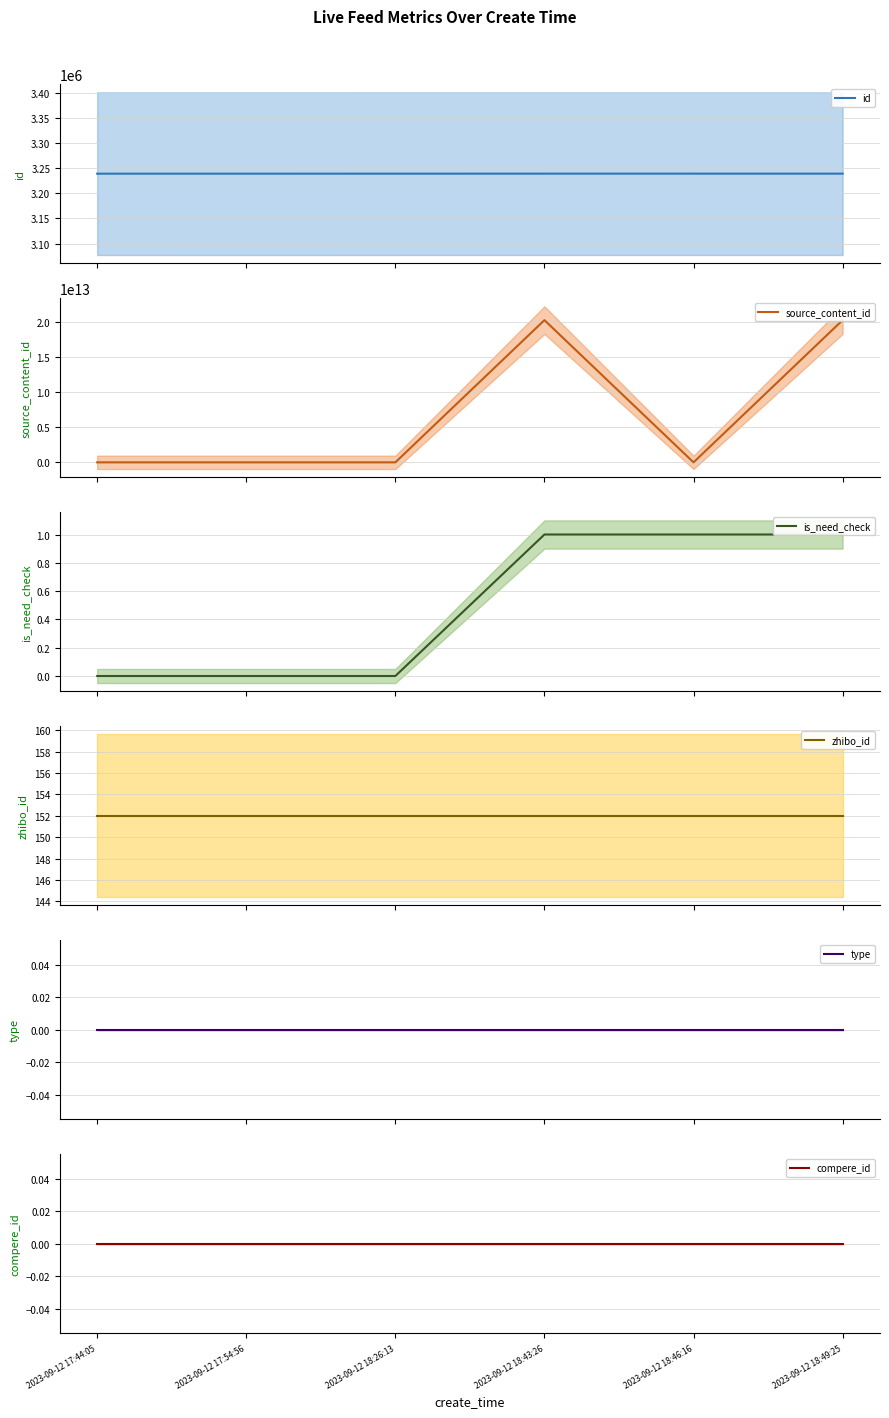

Reading right to left, transcribe all the data shown in this chart.

id: 2023-09-12 18:49:25=3239085	2023-09-12 18:46:16=3239082	2023-09-12 18:43:26=3239079	2023-09-12 18:26:13=3239052	2023-09-12 17:54:56=3239025	2023-09-12 17:44:05=3239011
source_content_id: 2023-09-12 18:49:25=20230912185025	2023-09-12 18:46:16=0	2023-09-12 18:43:26=20230912184342	2023-09-12 18:26:13=0	2023-09-12 17:54:56=0	2023-09-12 17:44:05=0
is_need_check: 2023-09-12 18:49:25=1	2023-09-12 18:46:16=1	2023-09-12 18:43:26=1	2023-09-12 18:26:13=0	2023-09-12 17:54:56=0	2023-09-12 17:44:05=0
zhibo_id: 2023-09-12 18:49:25=152	2023-09-12 18:46:16=152	2023-09-12 18:43:26=152	2023-09-12 18:26:13=152	2023-09-12 17:54:56=152	2023-09-12 17:44:05=152
type: 2023-09-12 18:49:25=0	2023-09-12 18:46:16=0	2023-09-12 18:43:26=0	2023-09-12 18:26:13=0	2023-09-12 17:54:56=0	2023-09-12 17:44:05=0
compere_id: 2023-09-12 18:49:25=0	2023-09-12 18:46:16=0	2023-09-12 18:43:26=0	2023-09-12 18:26:13=0	2023-09-12 17:54:56=0	2023-09-12 17:44:05=0